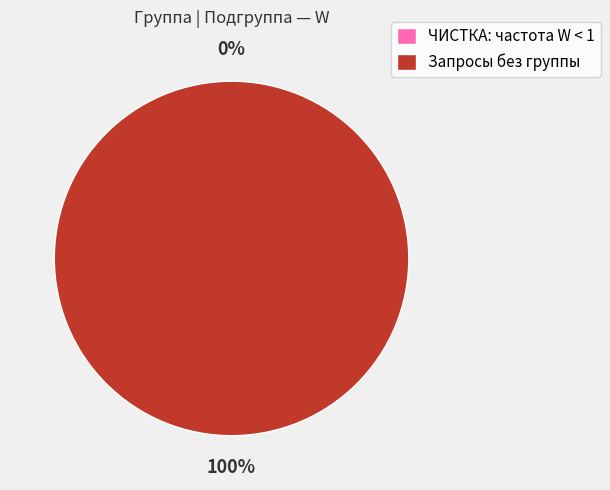

Is it true that 7 is 1% of the pie?

False